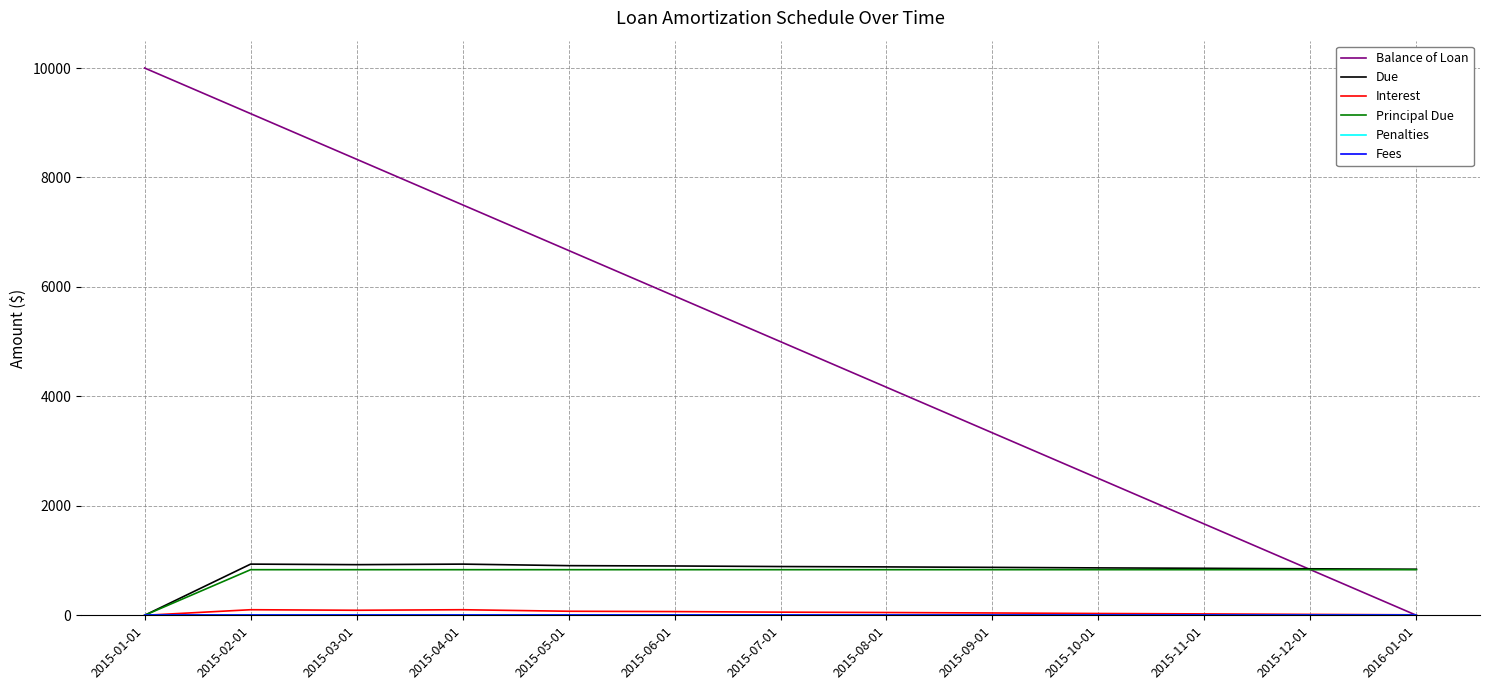

Is this an area chart (filled region under the line)?

No